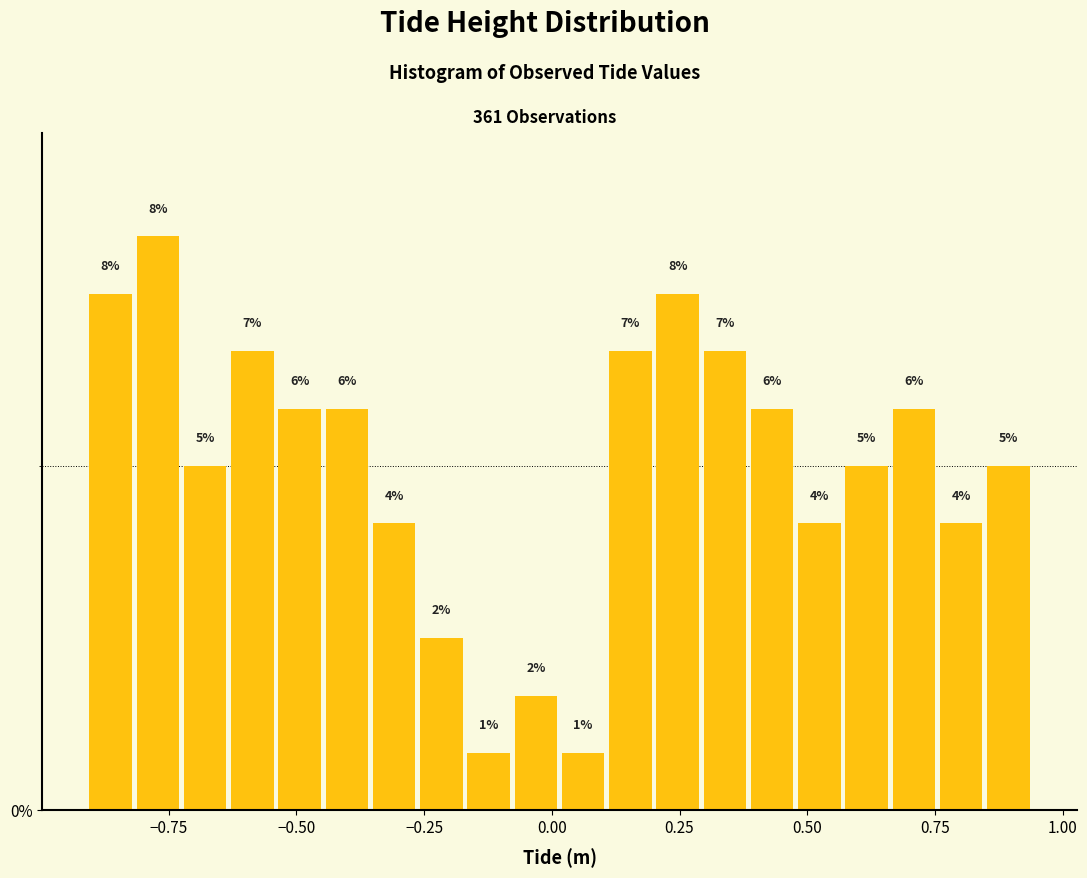

Read against the x-axis, roughly where is the centre of the tallest bar?

-0.75